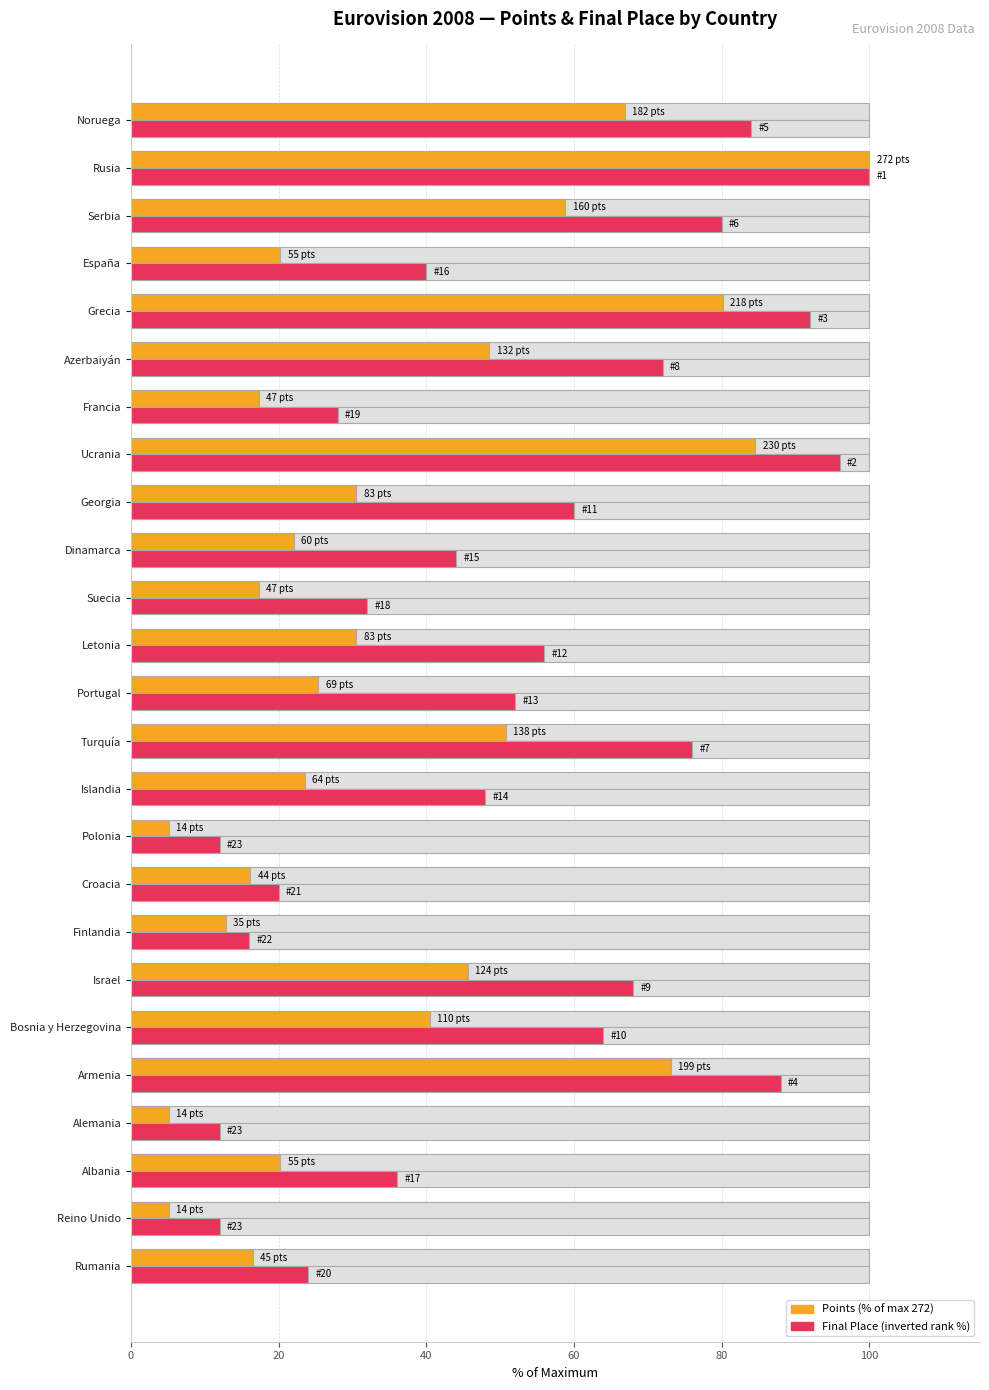

Does the chart contain any negative values?

No